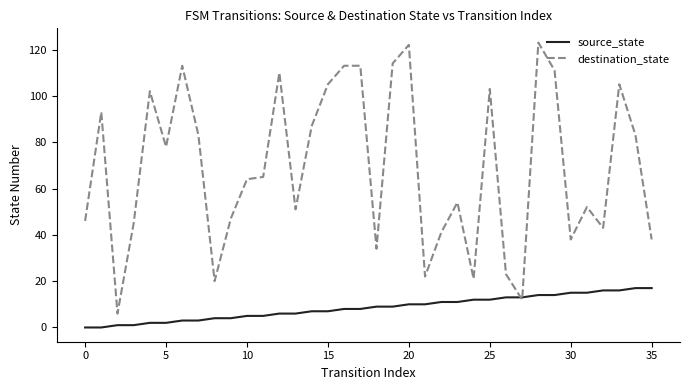

List the series in order of their peak value, lowest first.

source_state, destination_state